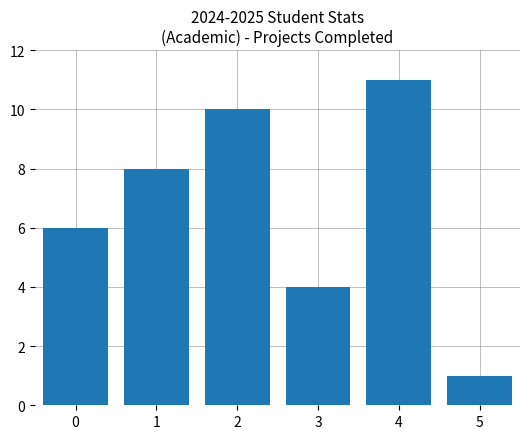

What is the greatest value displayed?

11